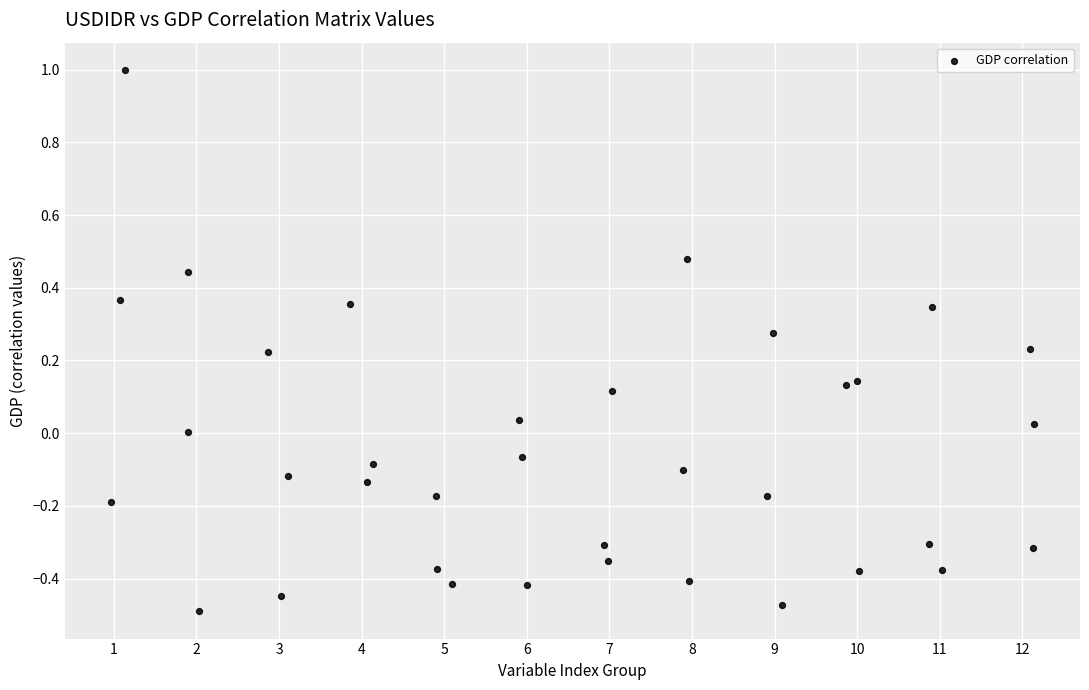

What is the range of Y values (max minus min)?

1.5